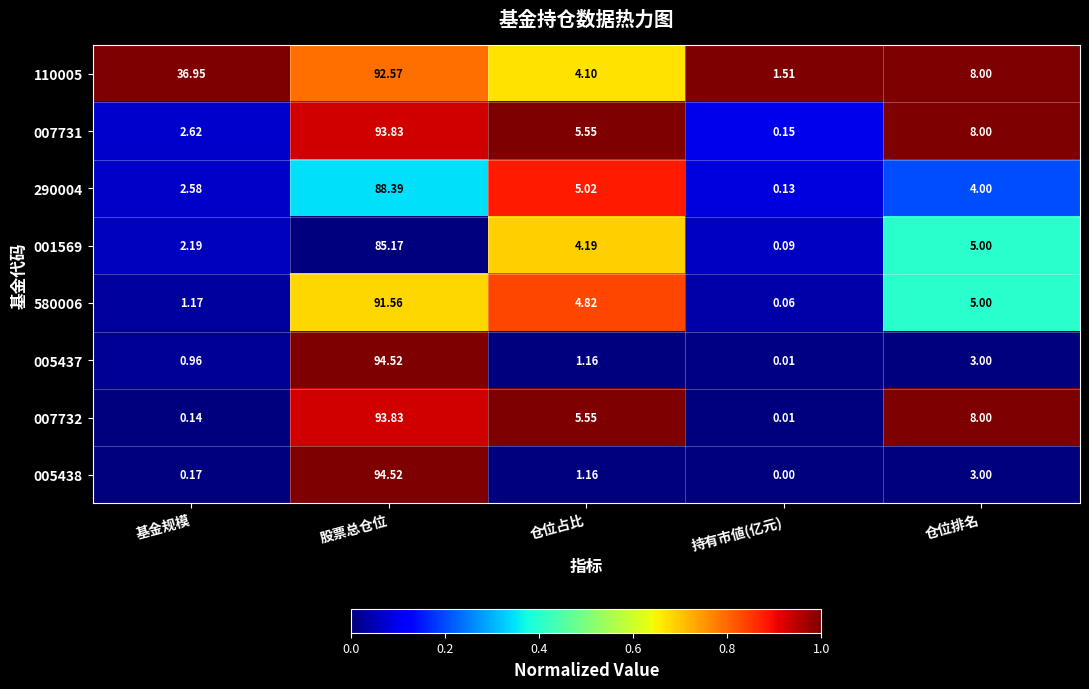

At how many categories does at least one series exceed 0?

5